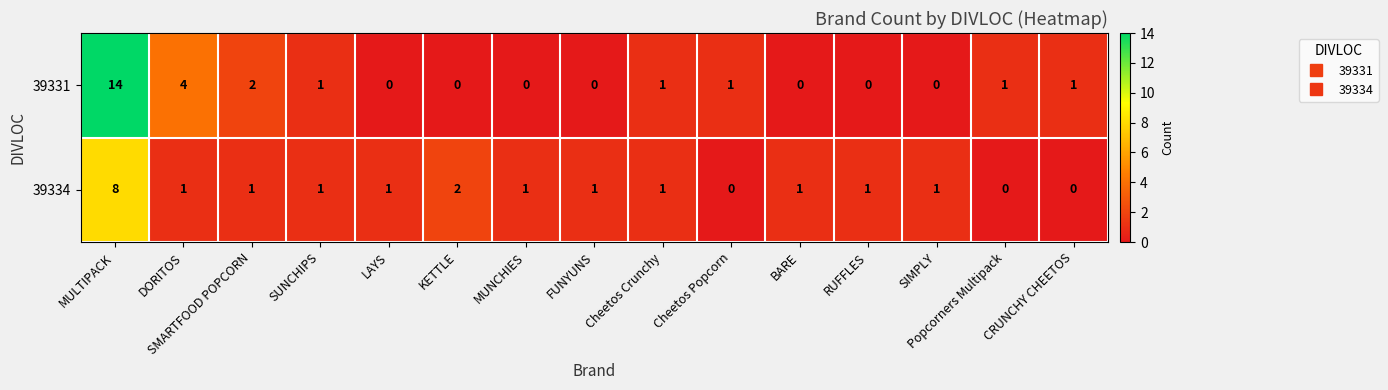

What is the difference between the maximum and second lowest values in the 39331 series?

14